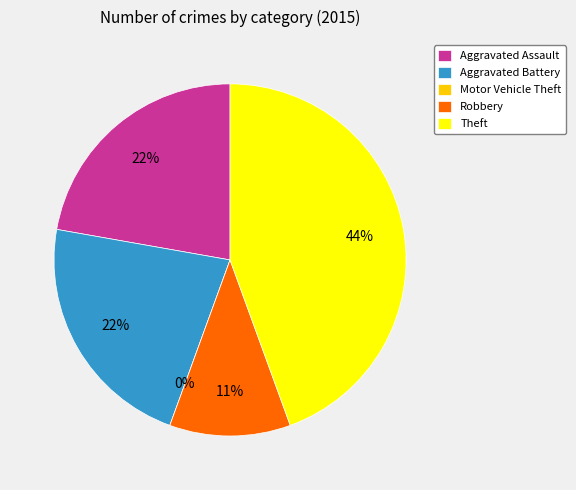

True or false: Aggravated Assault accounts for 16% of the total.

False